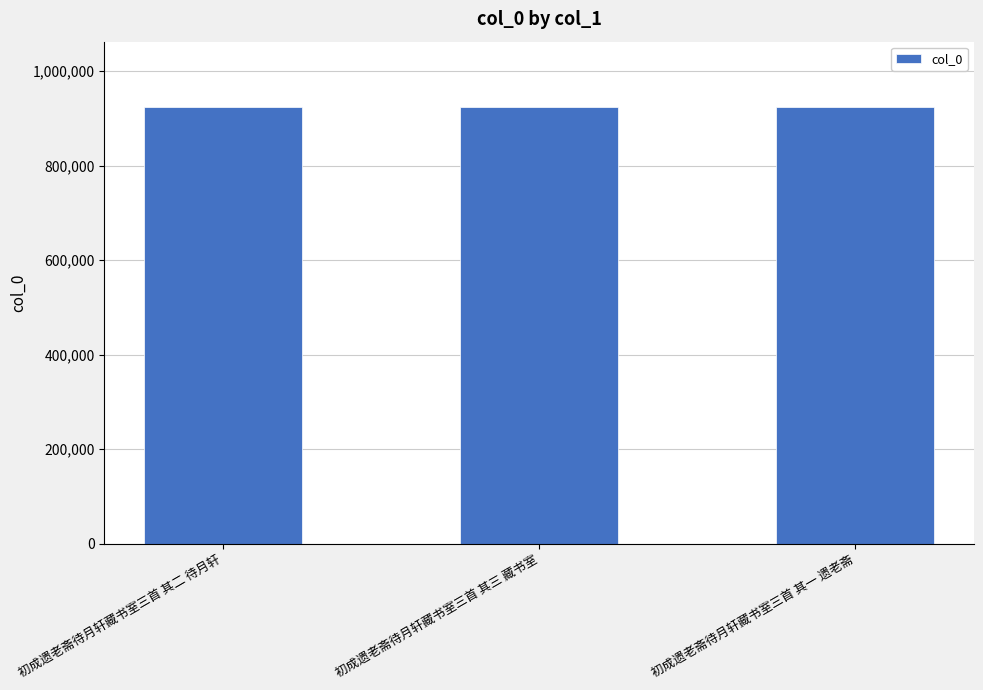

What is the value of the 1st bar from the left?

923987